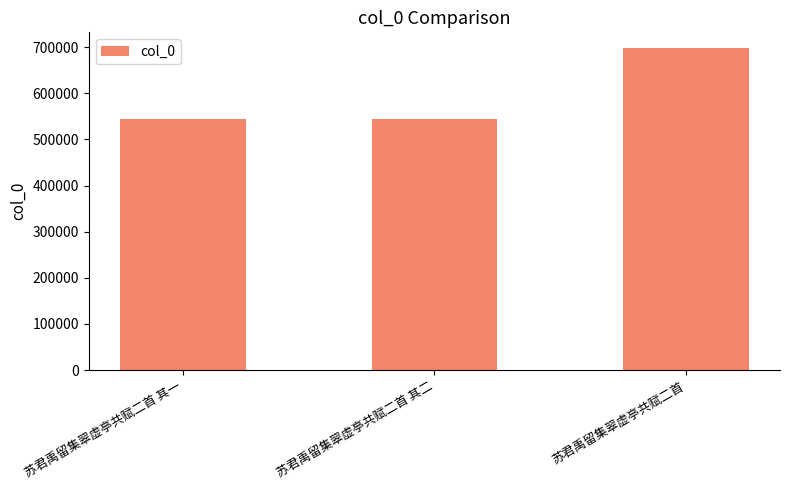

How many values are below 543964?

1